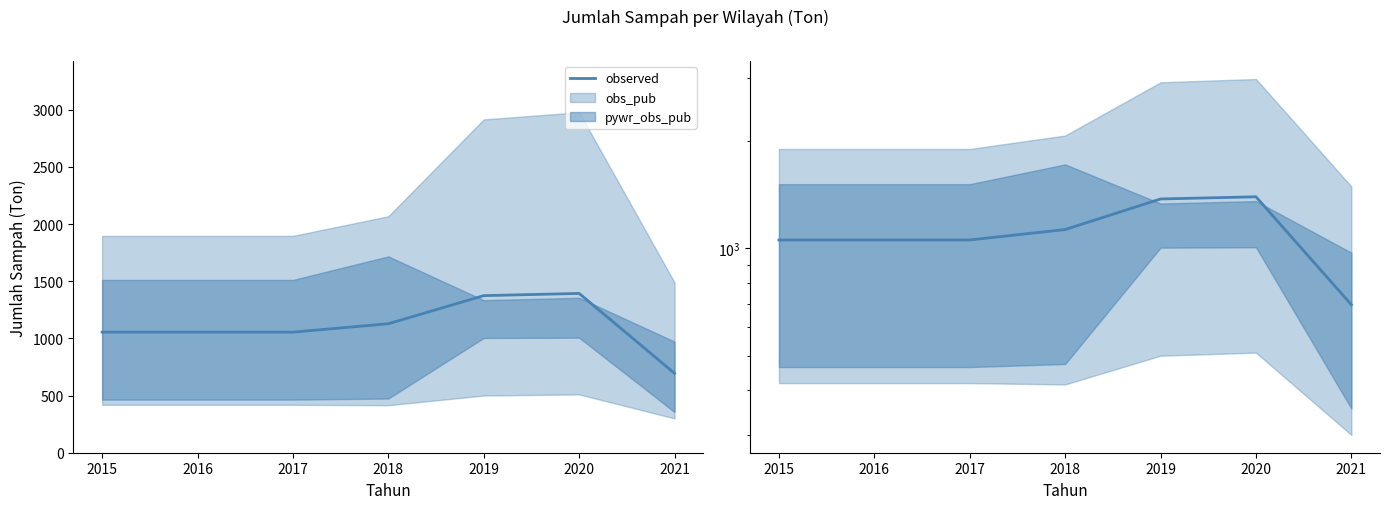

What is the sum of all values?

7752.4